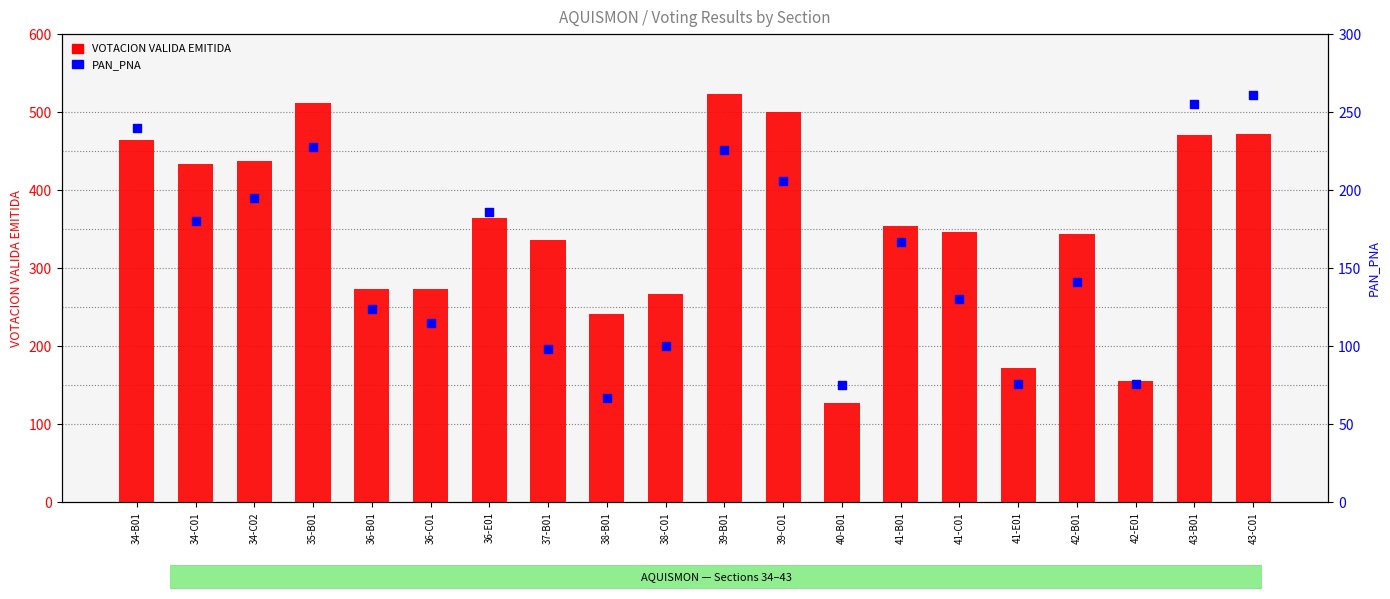

Which series has the widest spread of Y values?

VOTACION VALIDA EMITIDA